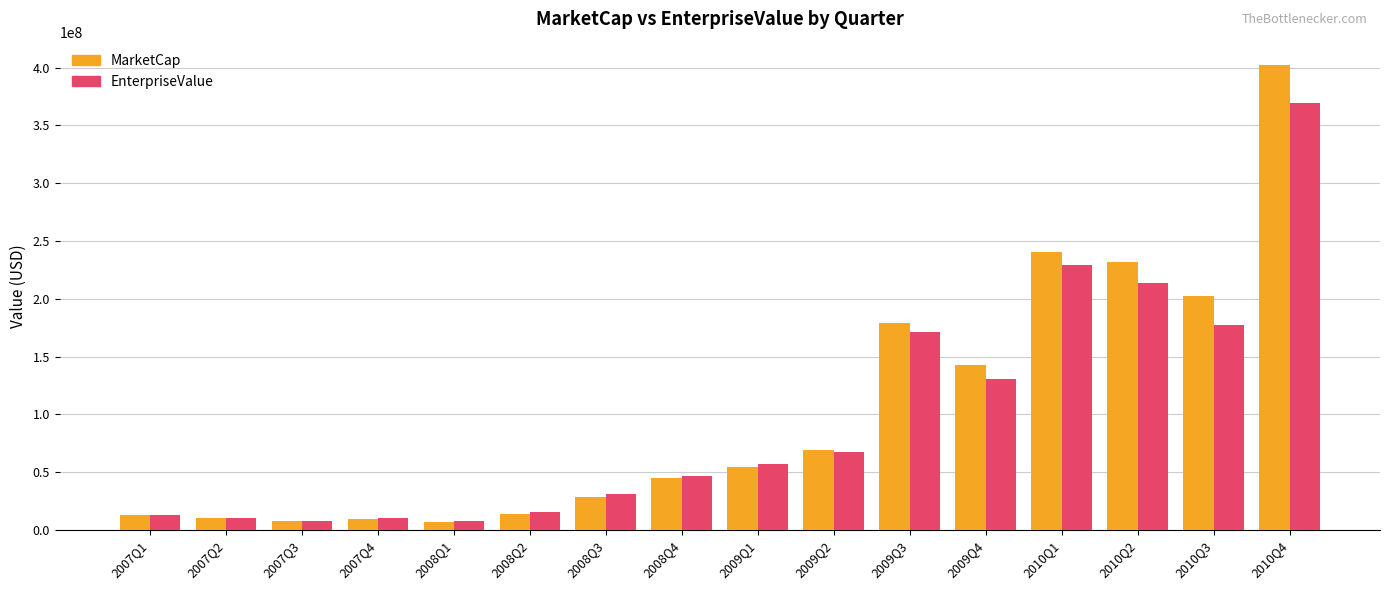

Rank the series by their maximum value, from lowest to highest.

EnterpriseValue, MarketCap